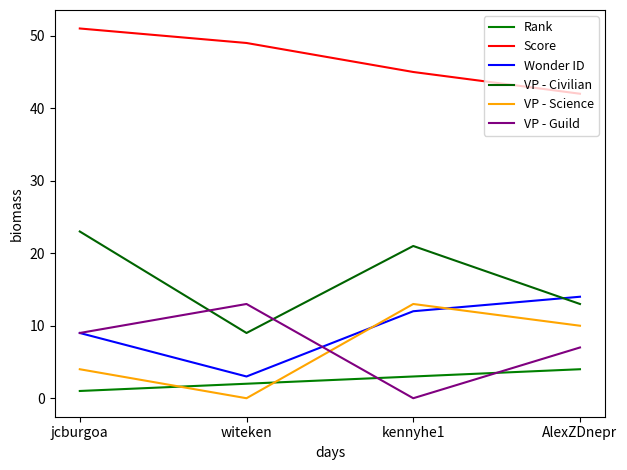

What is the spread (max minus min) of values at kennyhe1?

45